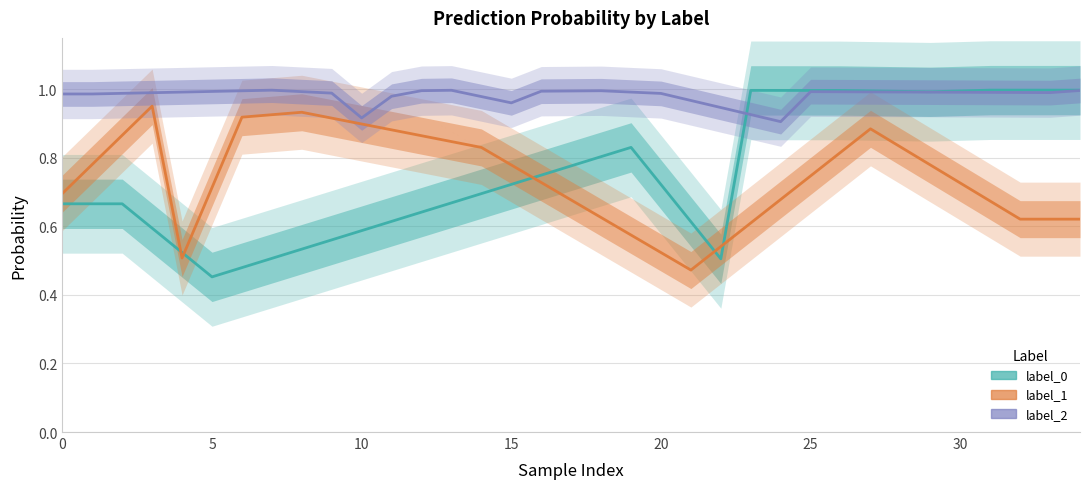

Which series has the largest range (max minus min)?

label_0